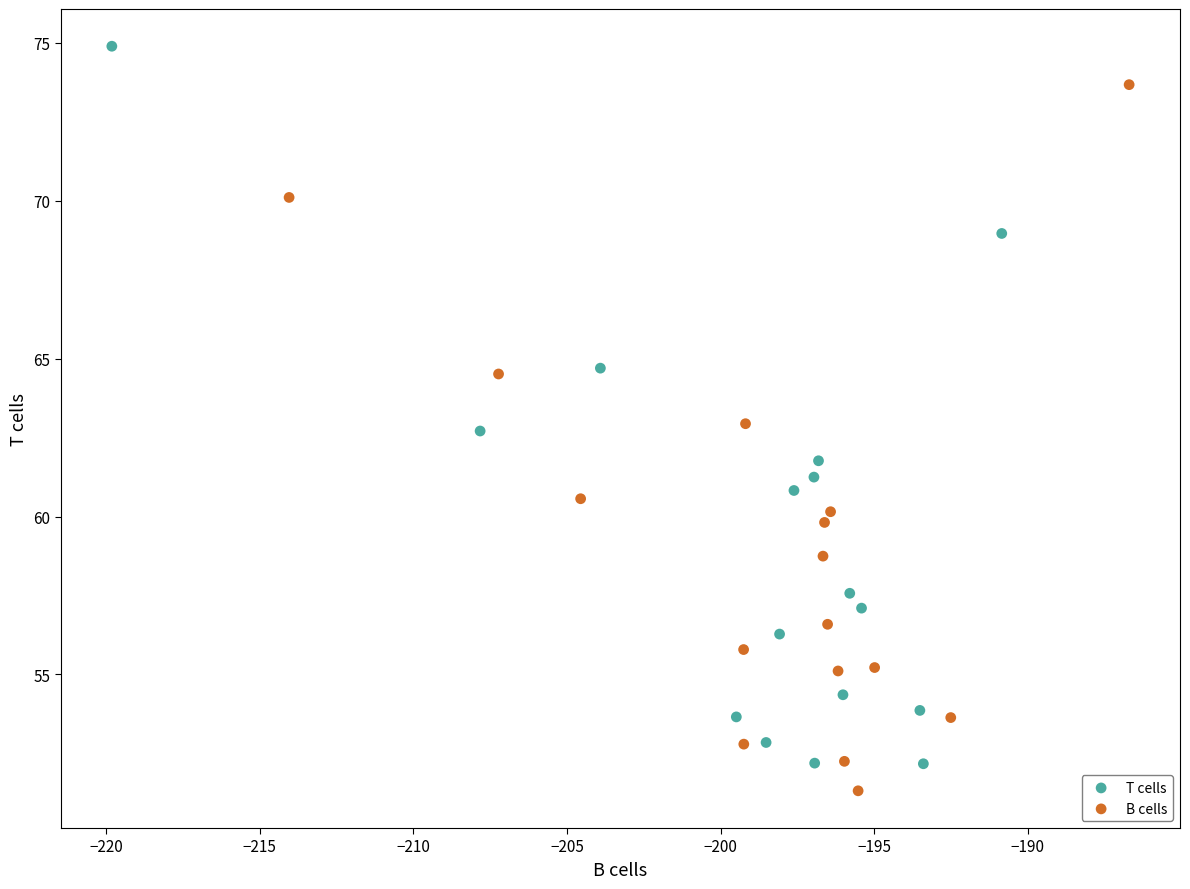

What are all the series names shown in the legend?

T cells, B cells